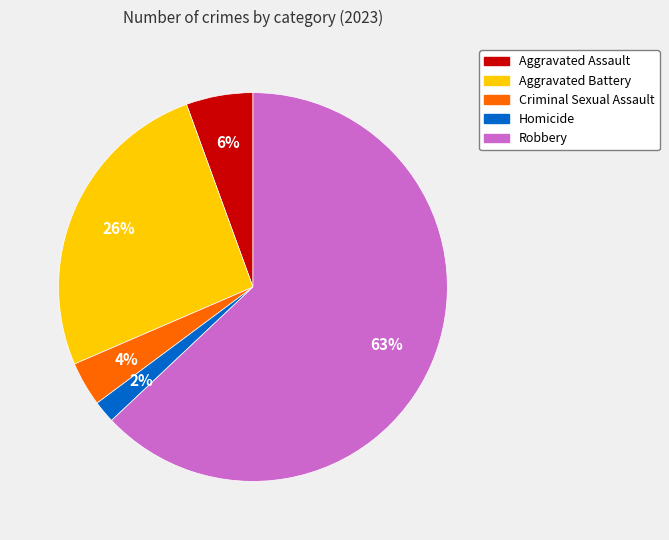

Which has a higher value, Robbery or Criminal Sexual Assault?

Robbery